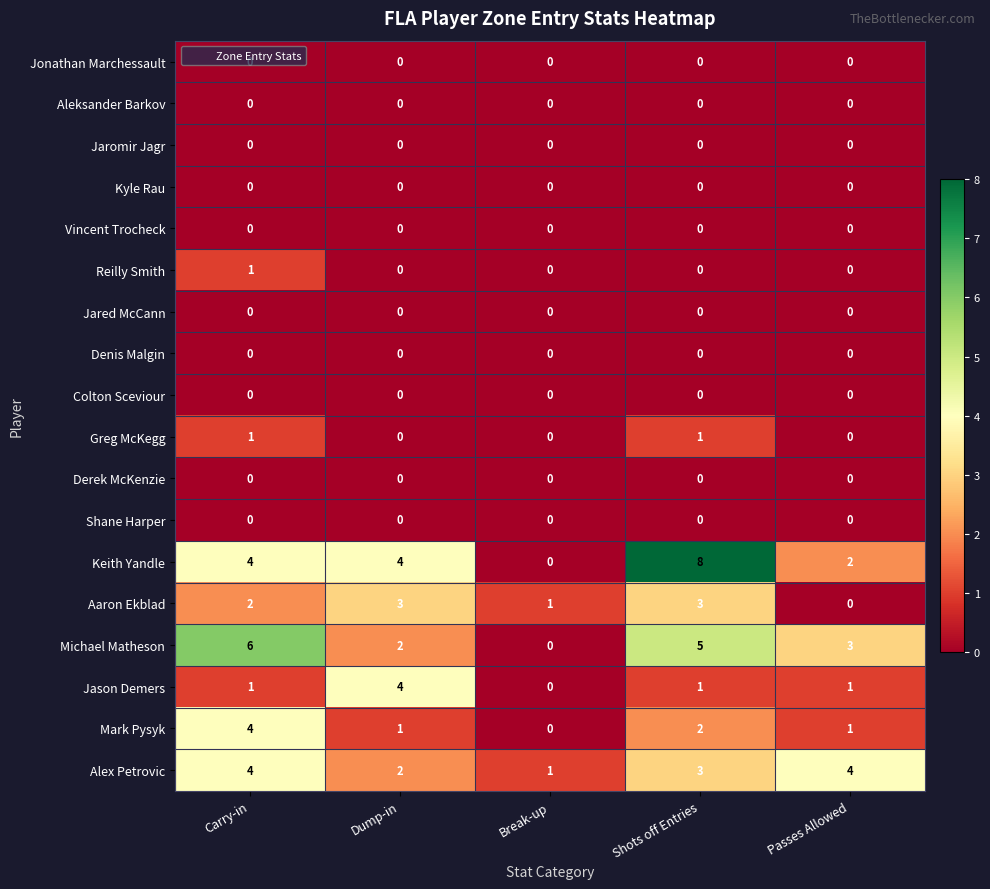

The value of Michael Matheson at Dump-in is 2. True or false?

True